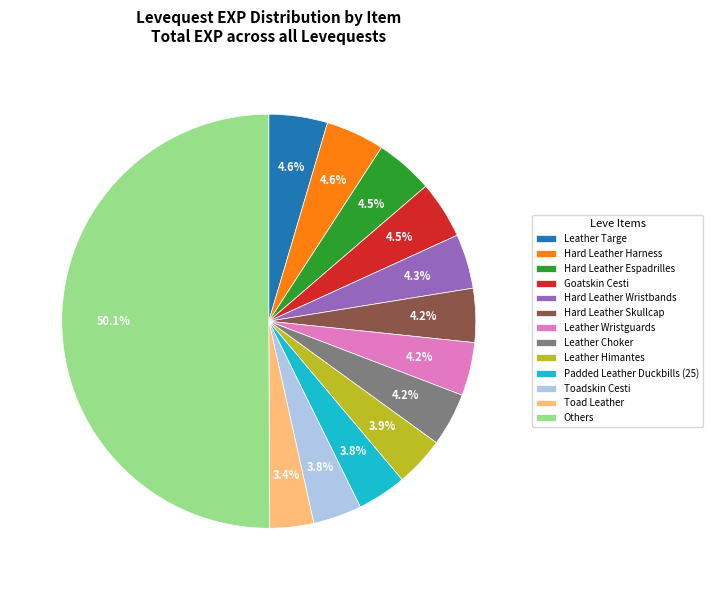

Do Hard Leather Wristbands and Leather Choker together represent more than half of the pie?

No